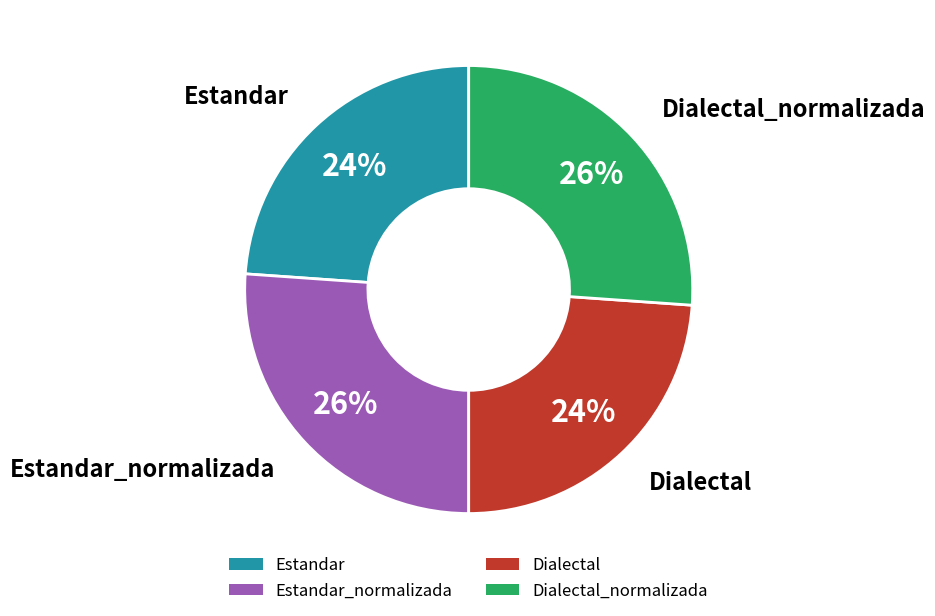

Does any single category account for the majority?

No